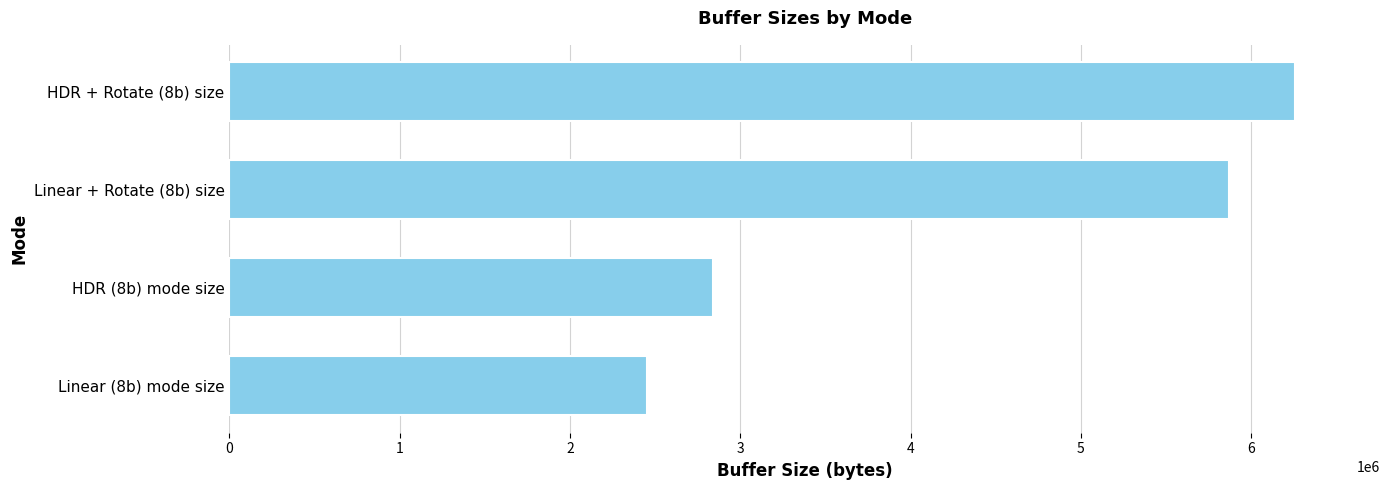

What value does the data have at Linear (8b) mode size, to the nearest 50?

2452300